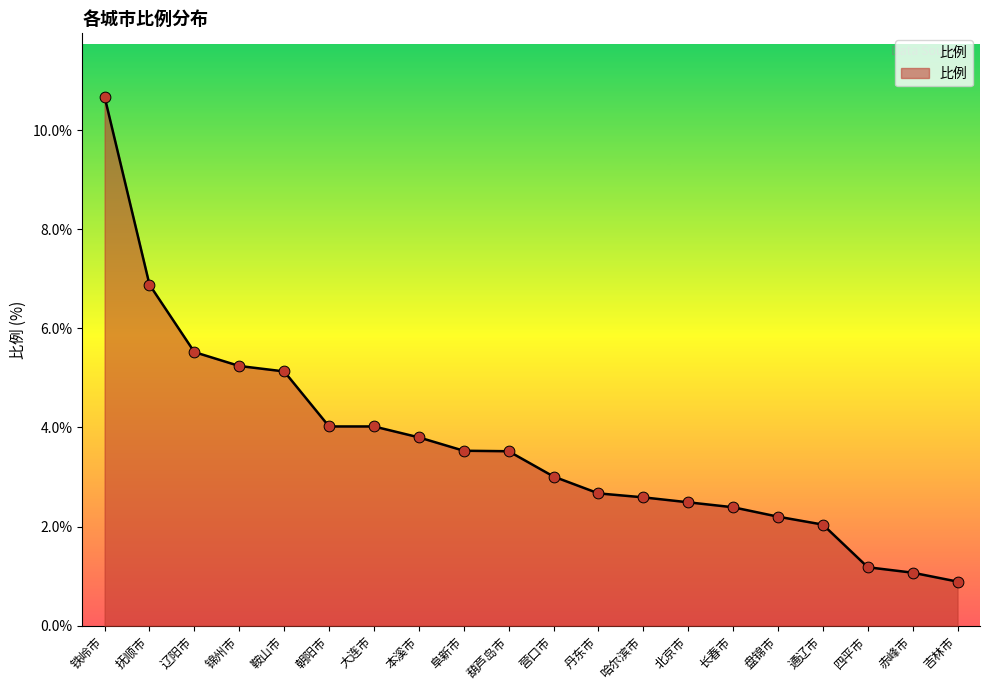

Approximately how many times larger is the value at 北京市 compared to 四平市?

2.1